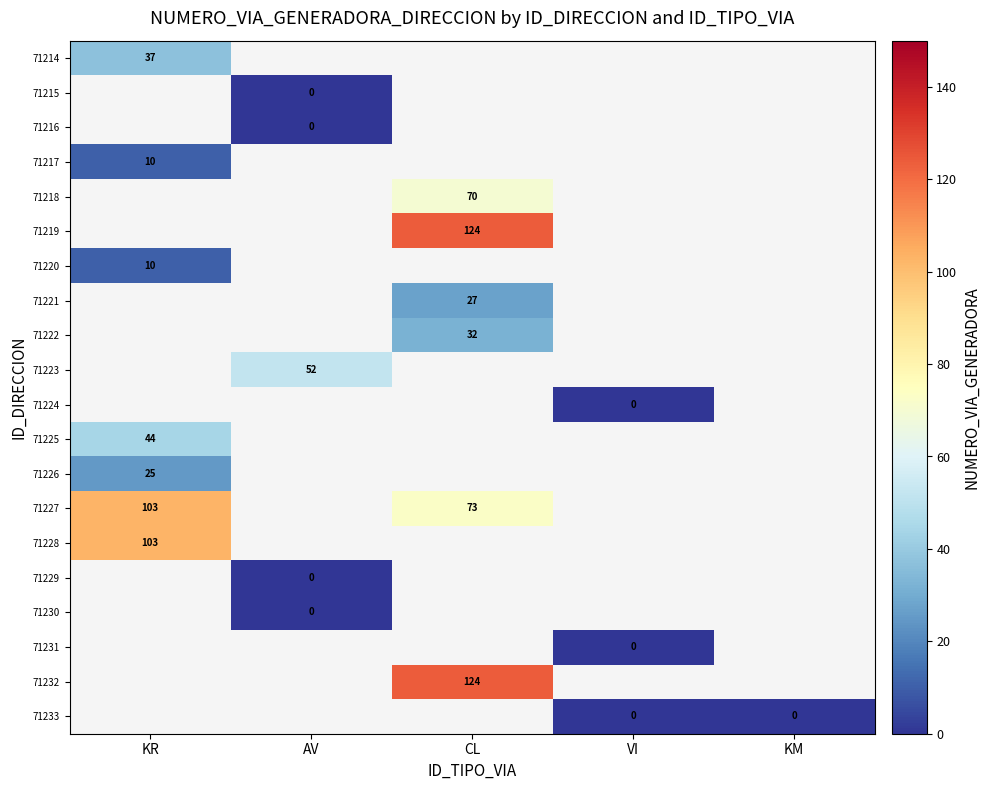

Which label corresponds to the largest value in the chart?

CL